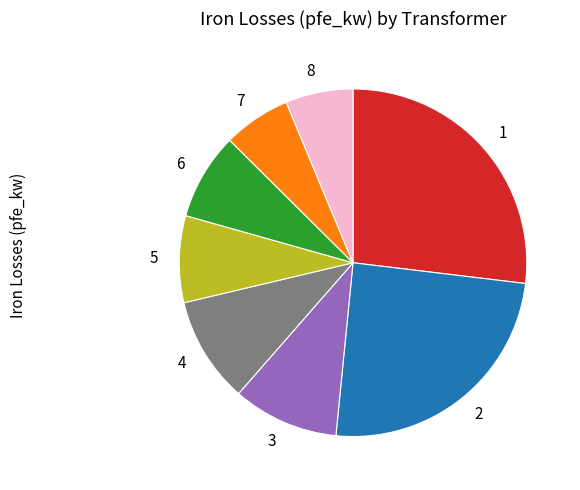

Is there a majority slice in this chart?

No